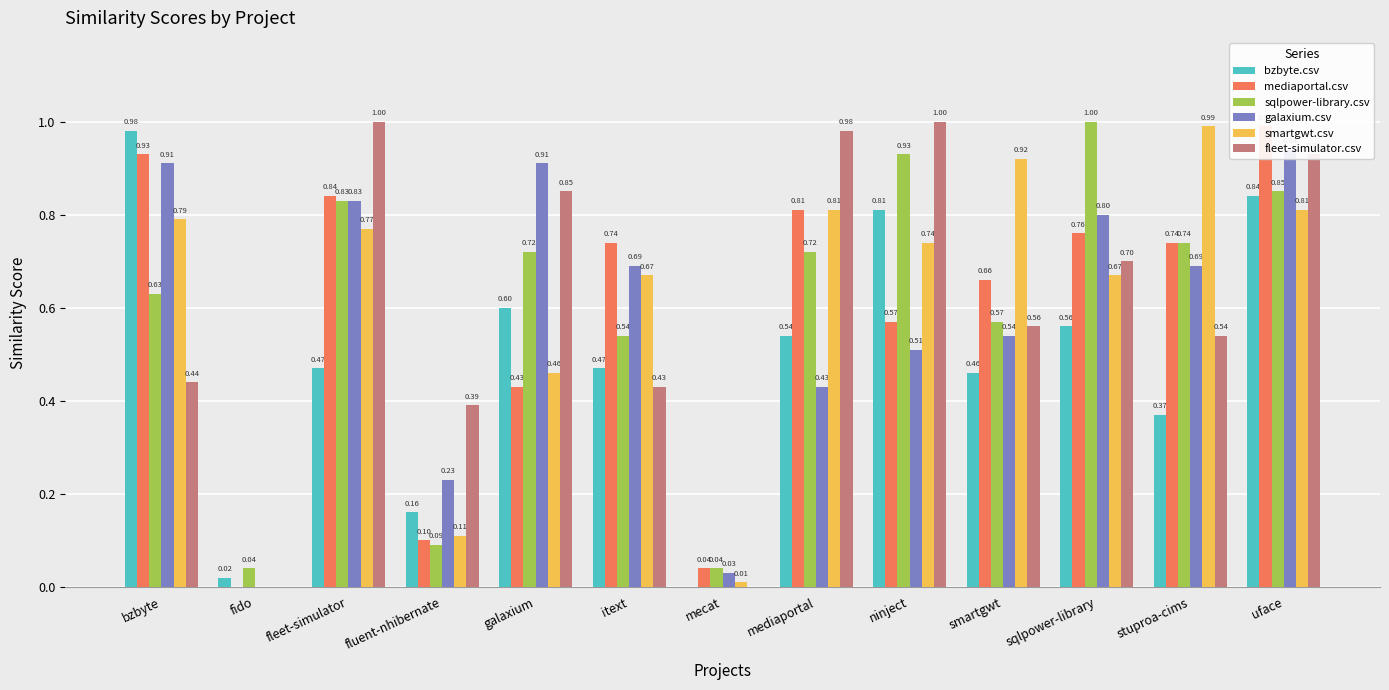

Does the chart contain any negative values?

No